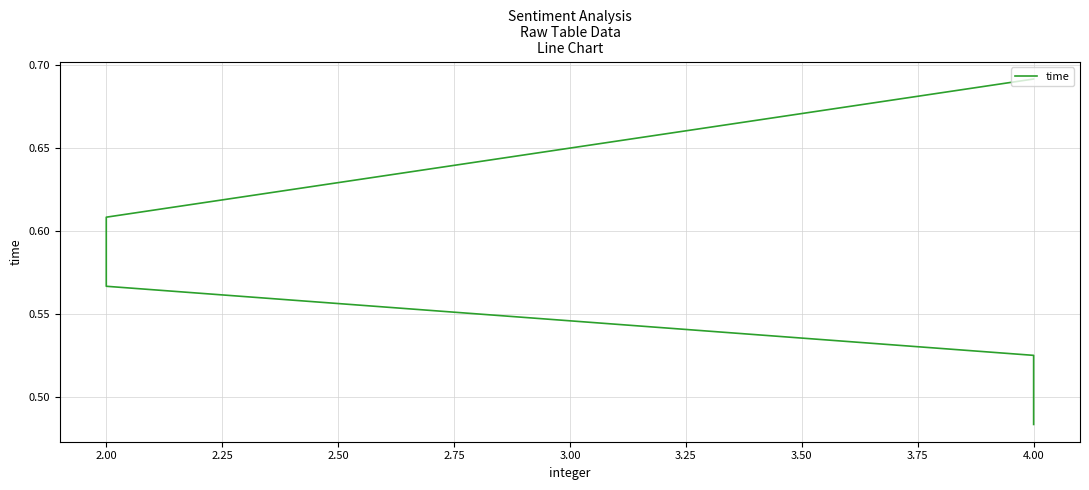

What is the average value?

0.6